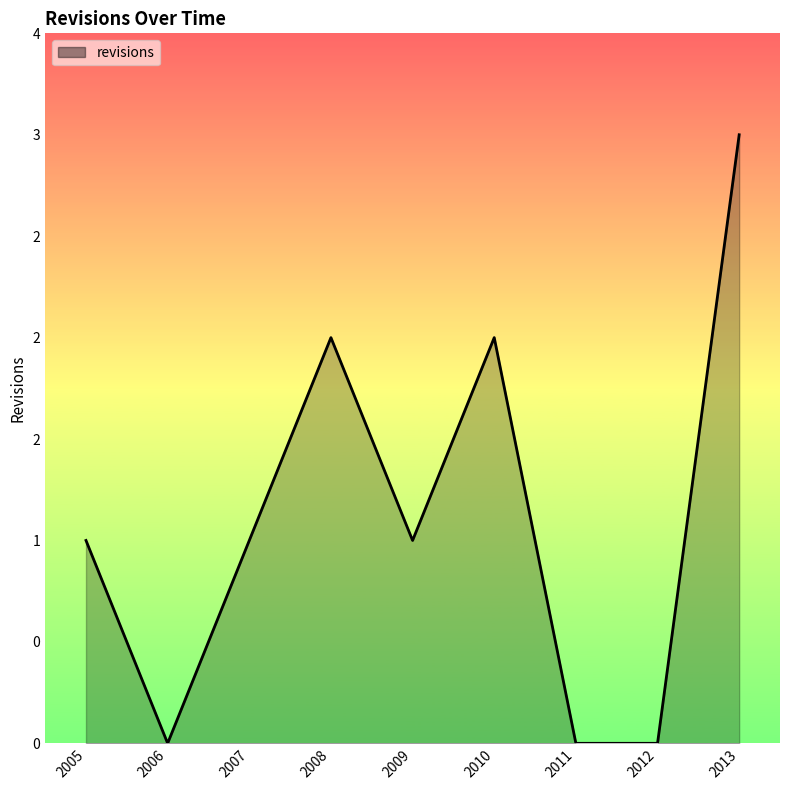

How many points are higher than both their immediate neighbors (excluding endpoints)?

2